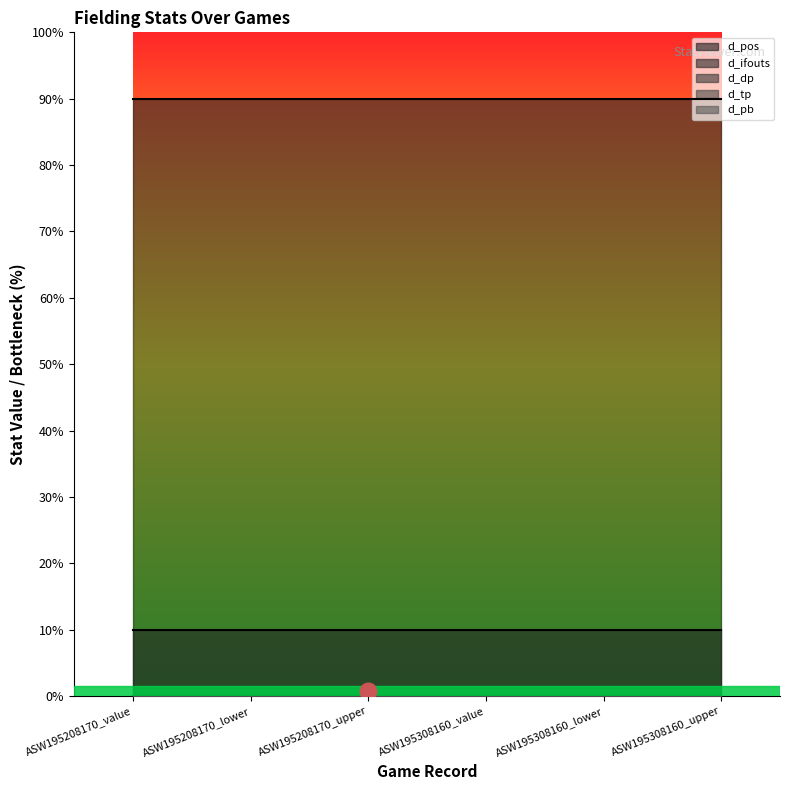

True or false: d_tp and d_pb cross at least once.

False